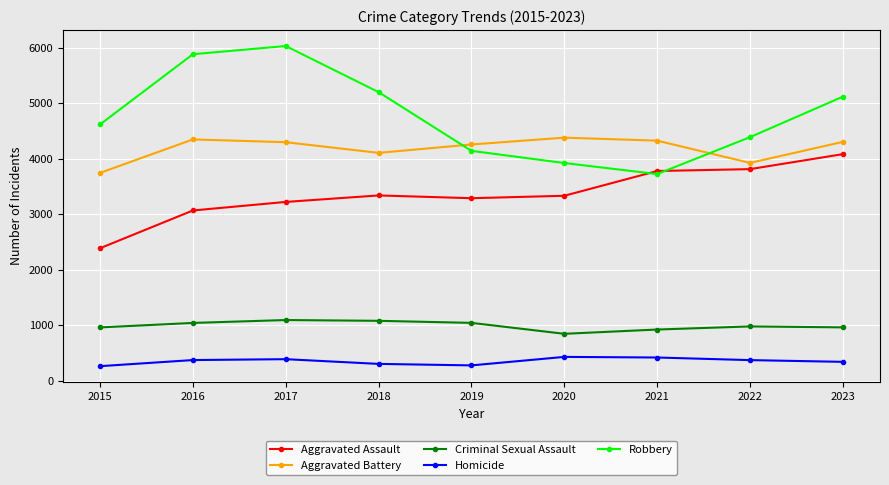

At how many categories does at least one series exceed 1969?

9